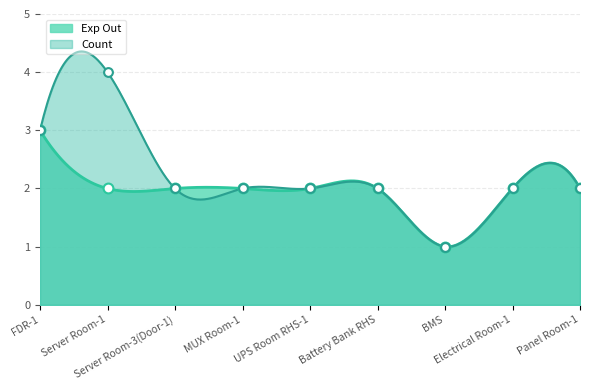

What is the ratio of the value at FDR-1 to the value at Battery Bank RHS?

1.5